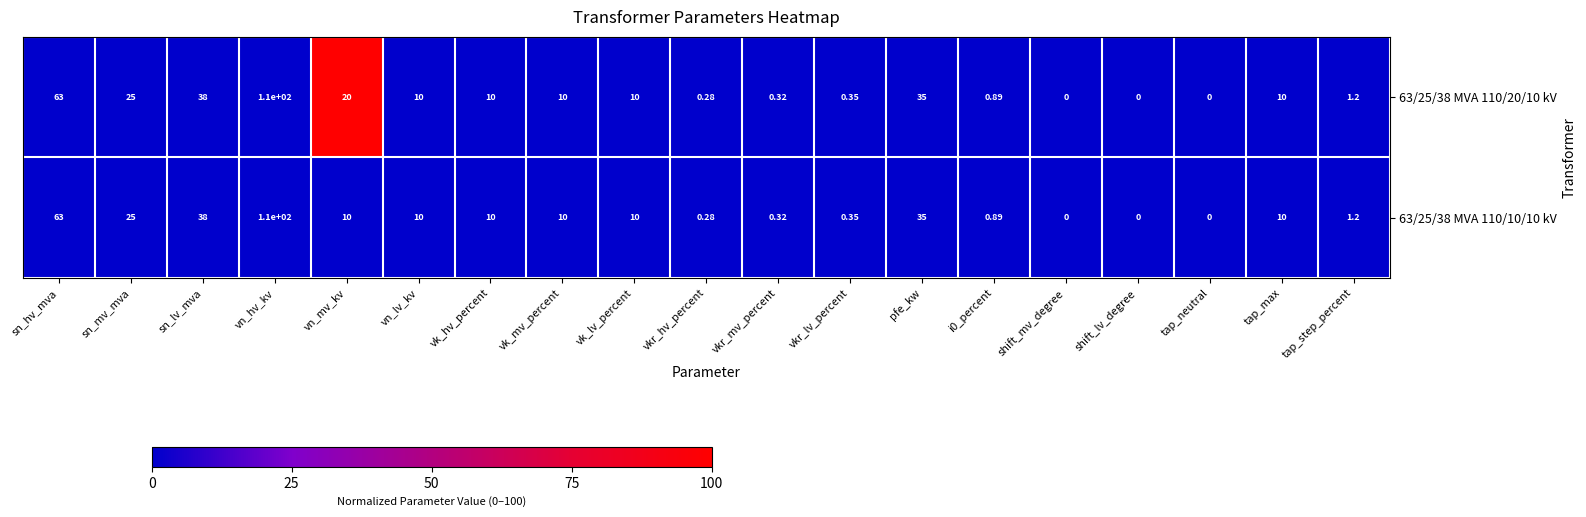

How many series are shown in this chart?

2